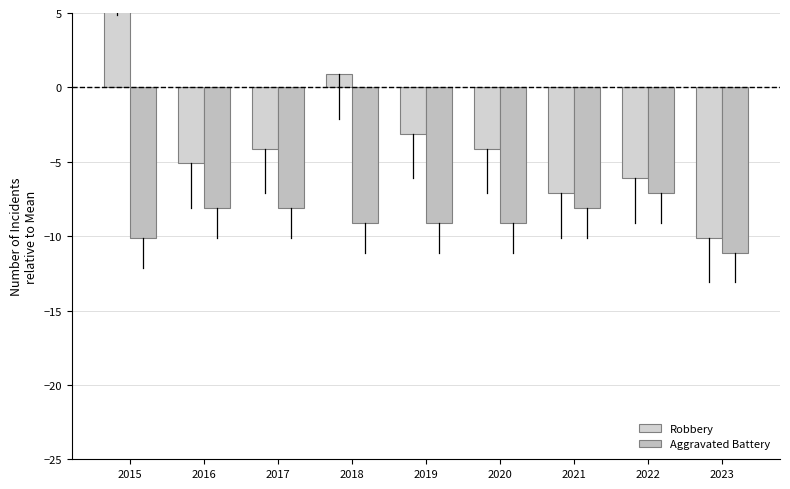

What is the value of the Robbery bar at the 5th from the left?

-3.1